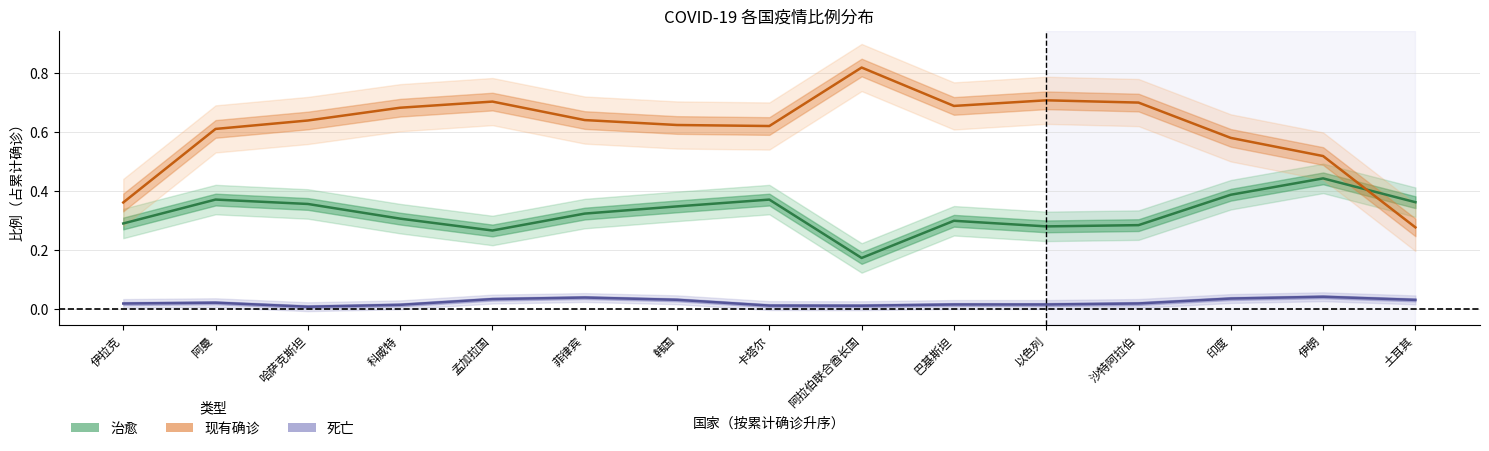

What is the sum of the 现有确诊 values at 印度 and 阿拉伯联合酋长国?

1.4